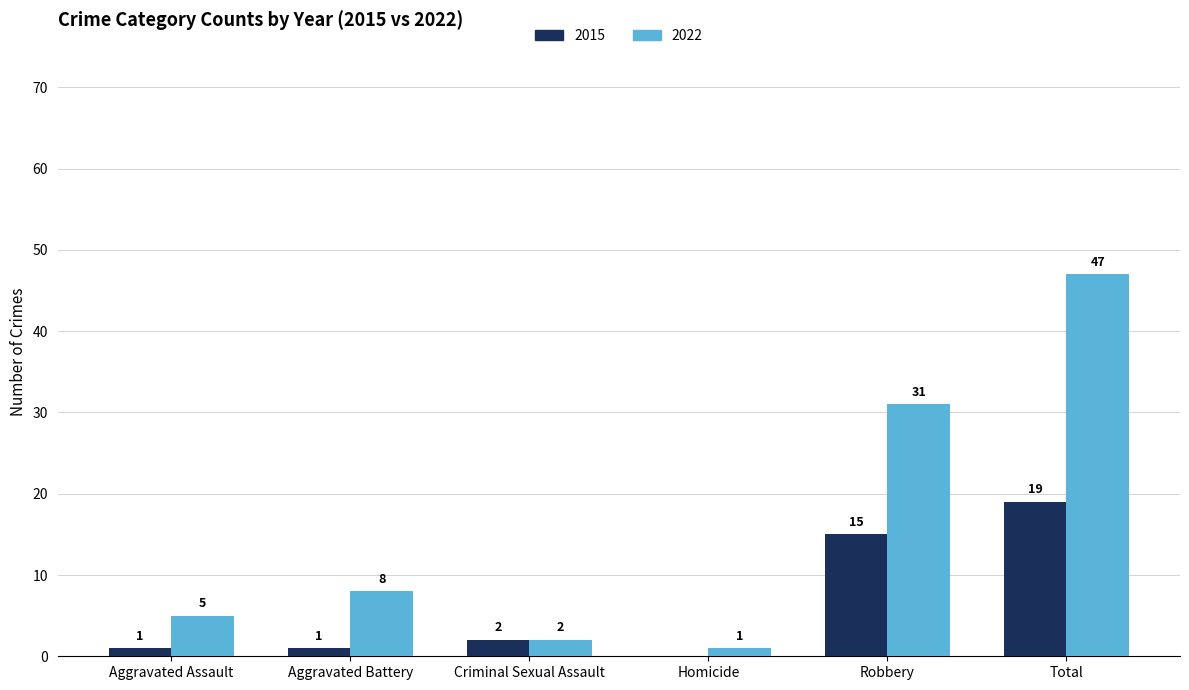

The value of 2015 at Robbery is 5. True or false?

False